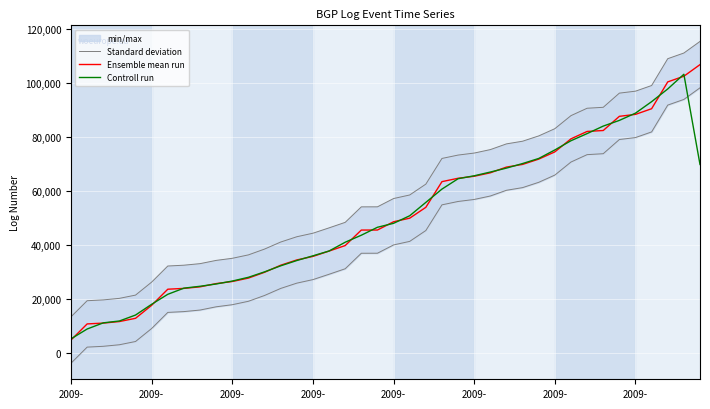

How many lines are shown in the chart?

3